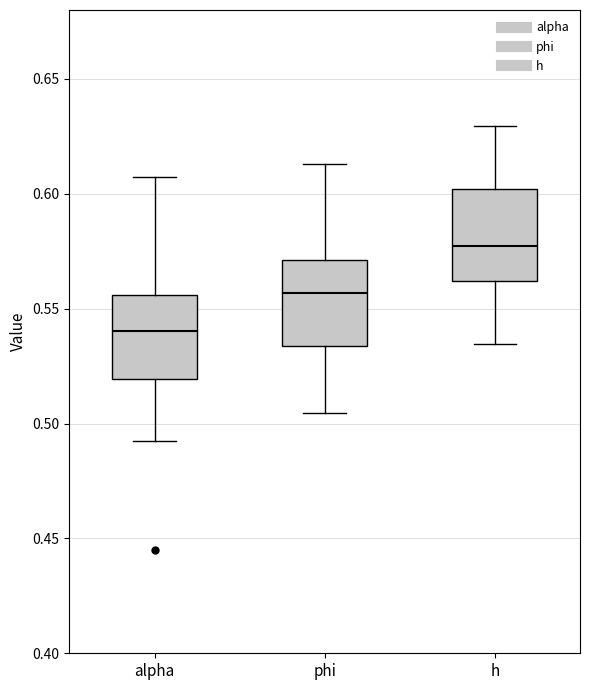

Reading left to right, transcribe this box plot: for each box, give where its median line is, the range the box spans, and where its two whiskers end, as read against the y-axis. The values are not printed on the chart, so give them approximately, as read against the axis.

alpha: median 0.540, box 0.520 to 0.555, whiskers 0.495 to 0.605
phi: median 0.555, box 0.535 to 0.570, whiskers 0.505 to 0.615
h: median 0.575, box 0.560 to 0.600, whiskers 0.535 to 0.630